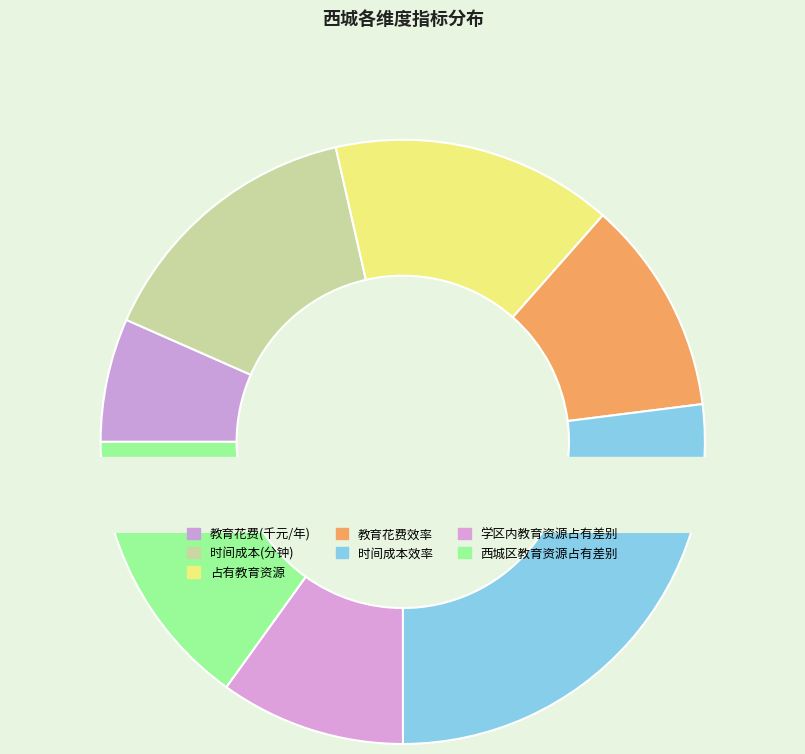

Which category has the smallest portion of the pie?

教育花费(千元/年)